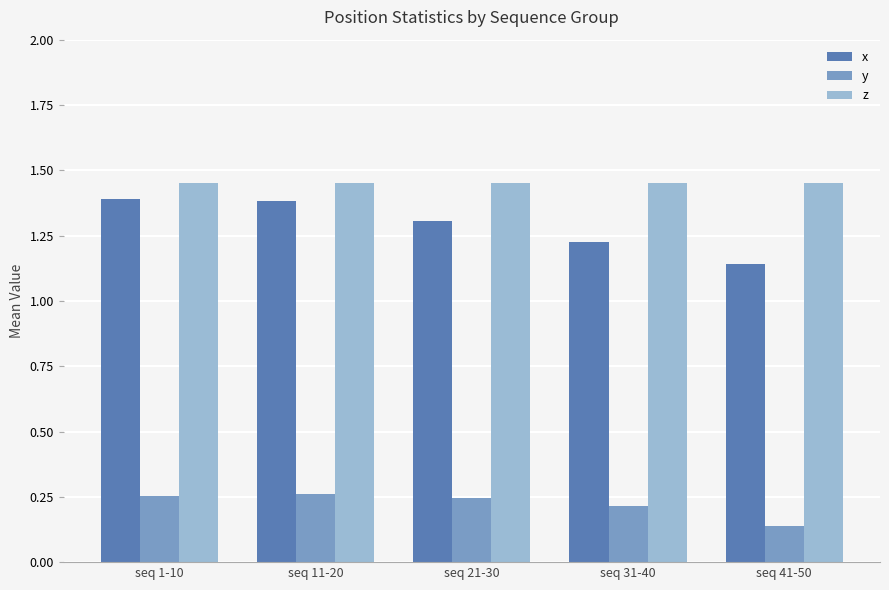

Which category has the lowest value in the y series?

seq 41-50